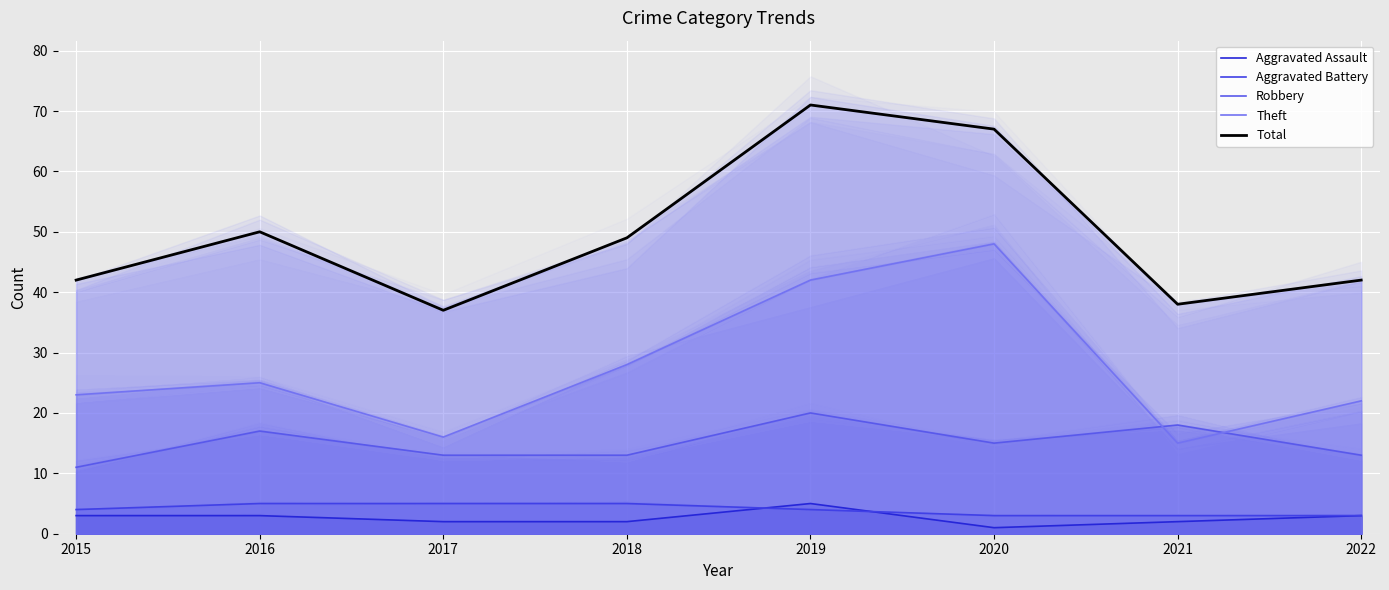

At which category does Total reach its first local peak?

2016